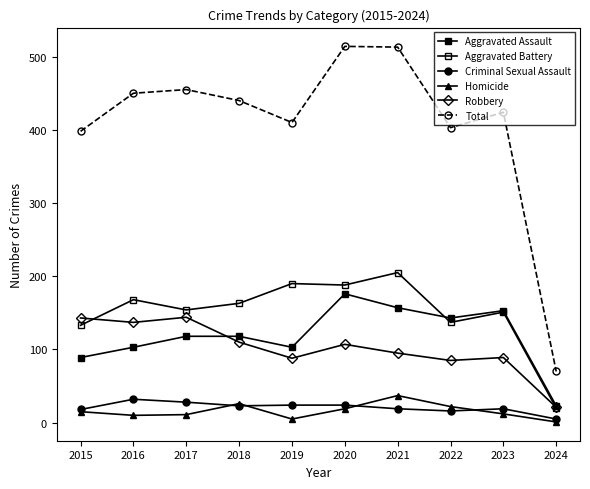

Which series changed the most between 2020 and 2024?

Total